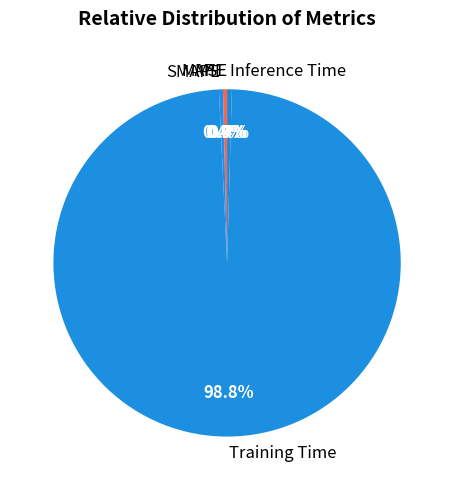

True or false: SMAPE accounts for 0% of the total.

True